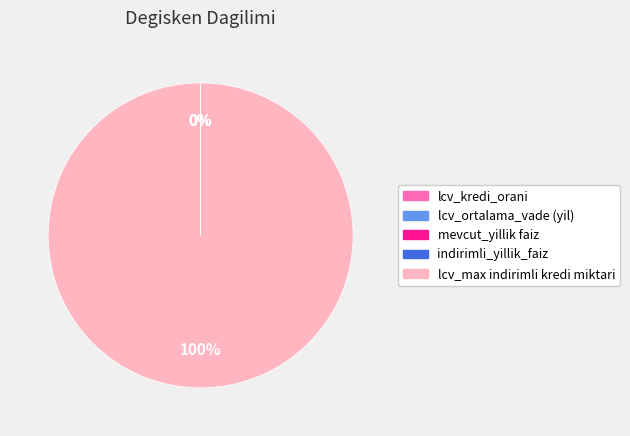

Which category has the biggest portion of the pie?

lcv_max indirimli kredi miktari